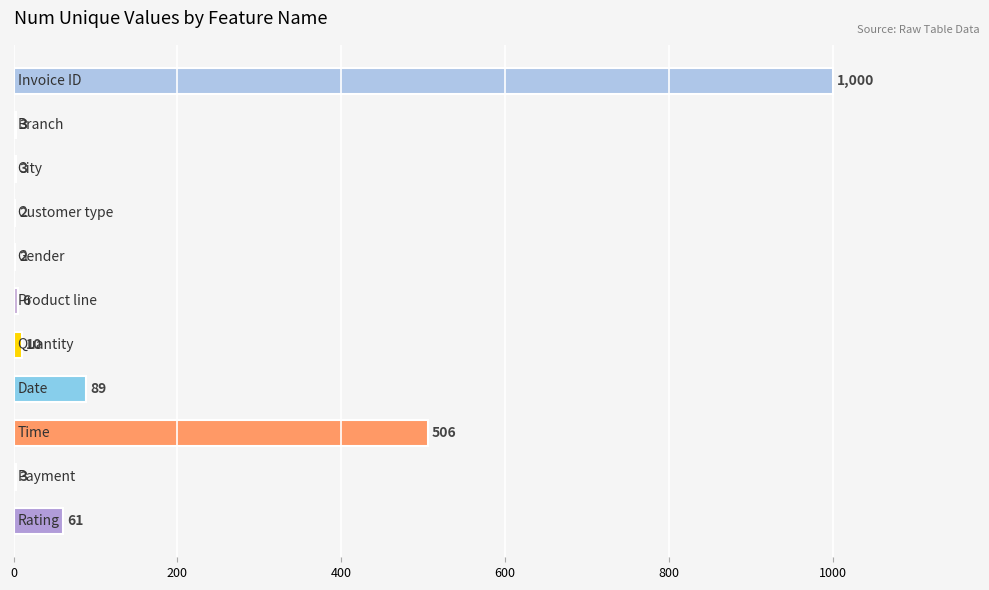

What is the maximum value shown in the chart?

1000